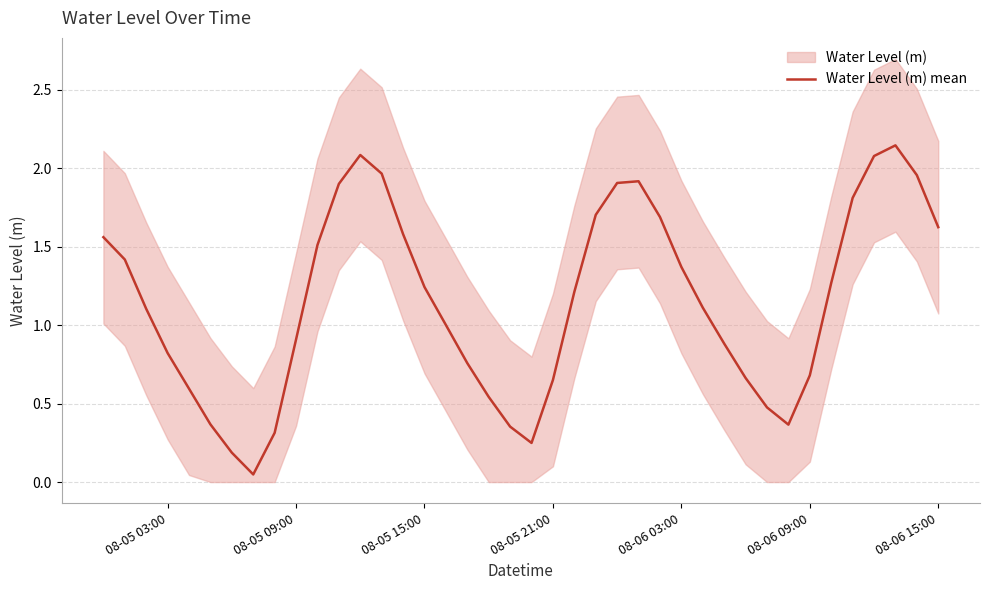

What is the sum of all values?

46.0